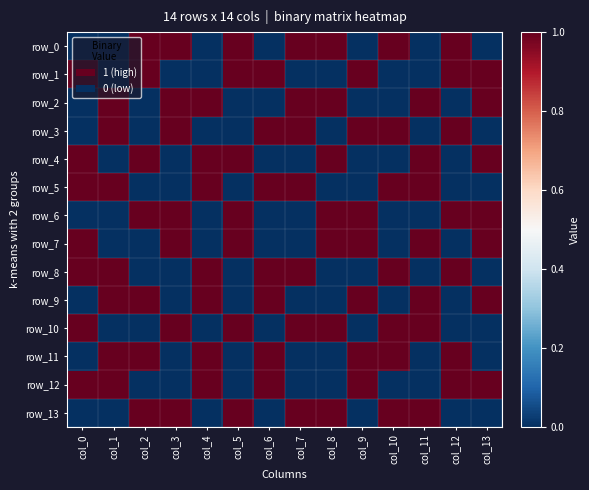

What is the difference between the maximum and minimum values in the row_13 series?

1